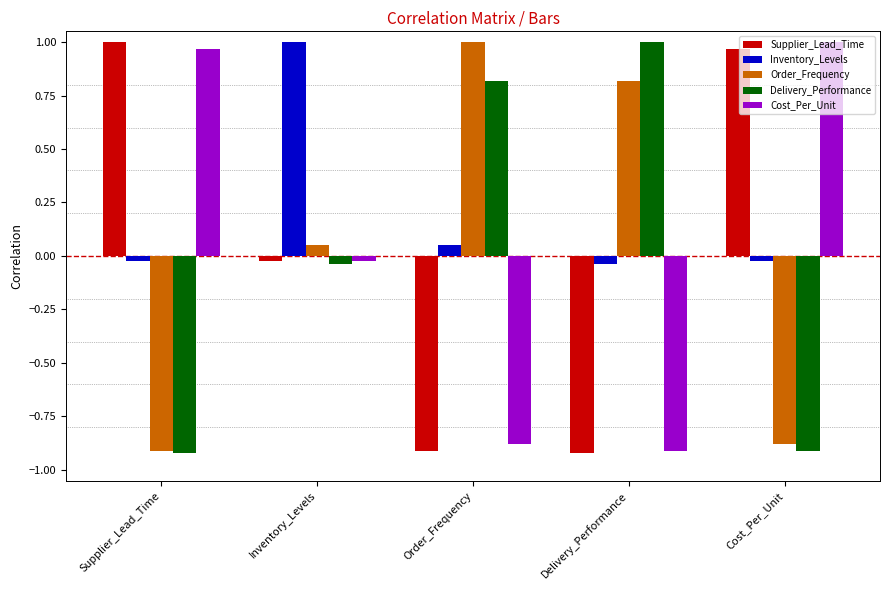

What is the difference between the Delivery_Performance values at Order_Frequency and Delivery_Performance?

0.2